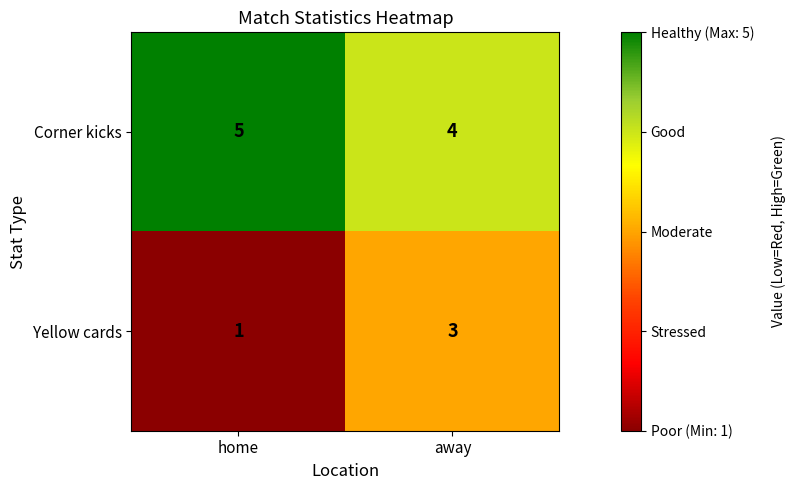

Reading left to right, what are all the values shown in this chart?

Corner kicks: home=5	away=4
Yellow cards: home=1	away=3